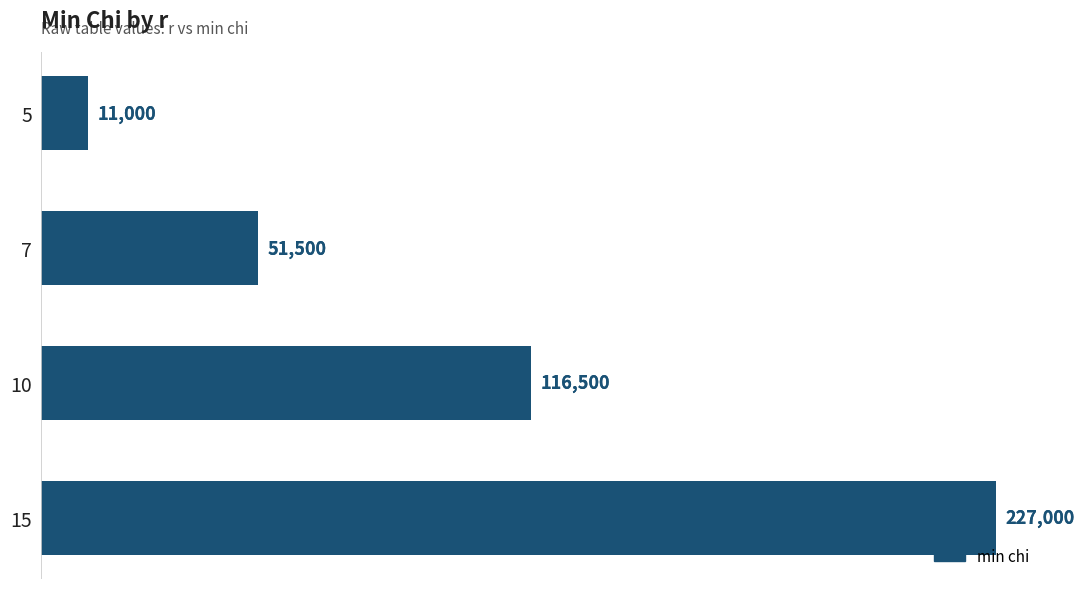

Which has a higher value, 5 or 15?

15